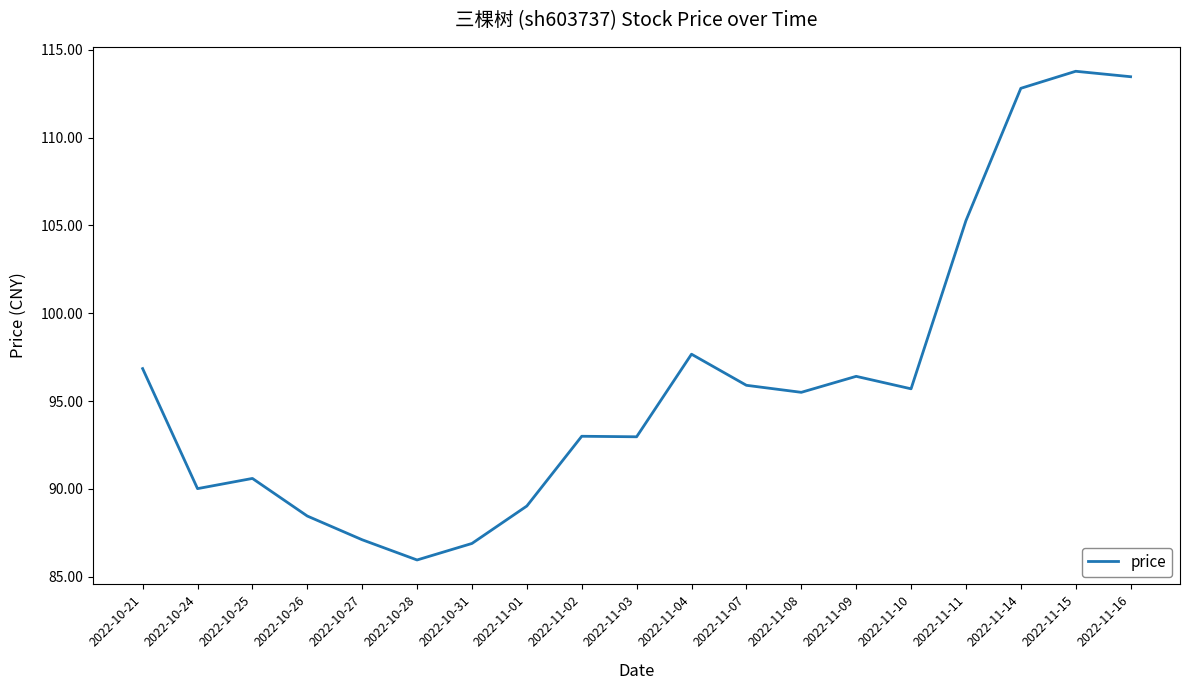

At which category does the chart reach its minimum across all series?

2022-10-28